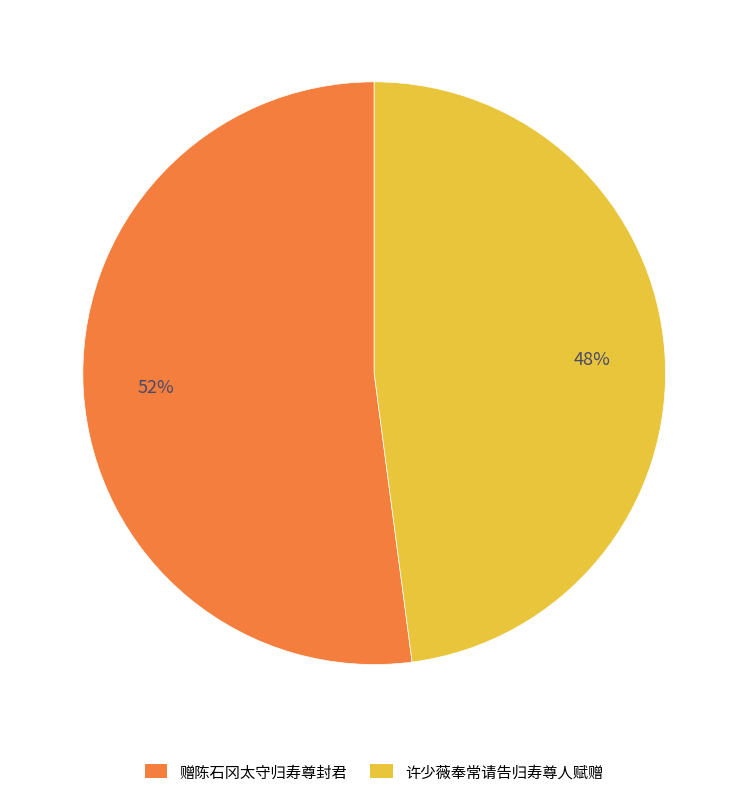

Rank the categories by value from highest to lowest.

赠陈石冈太守归寿尊封君, 许少薇奉常请告归寿尊人赋赠